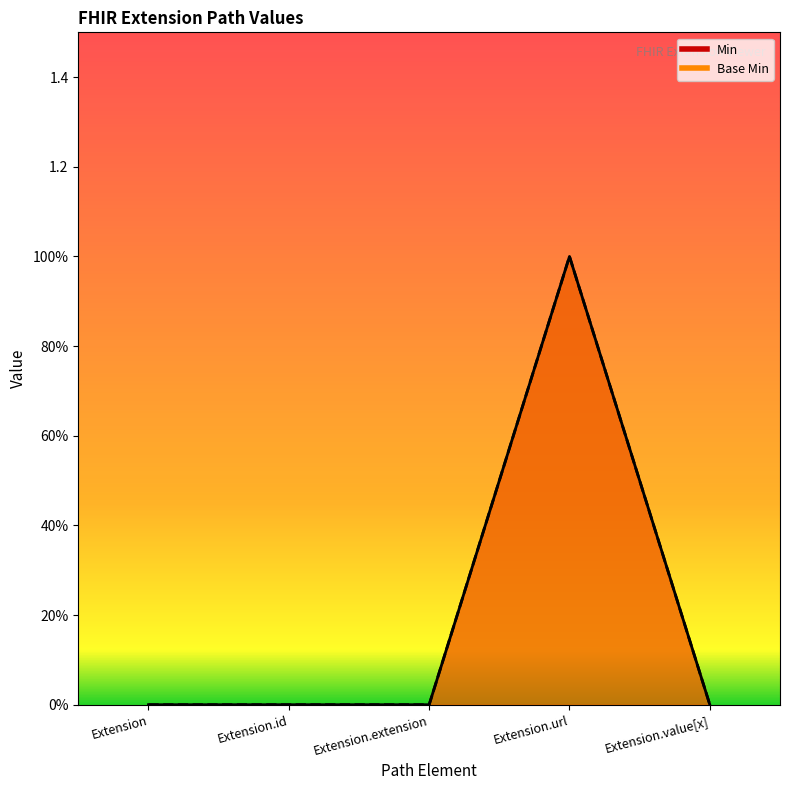

Rank the series by their maximum value, from highest to lowest.

Min, Base Min